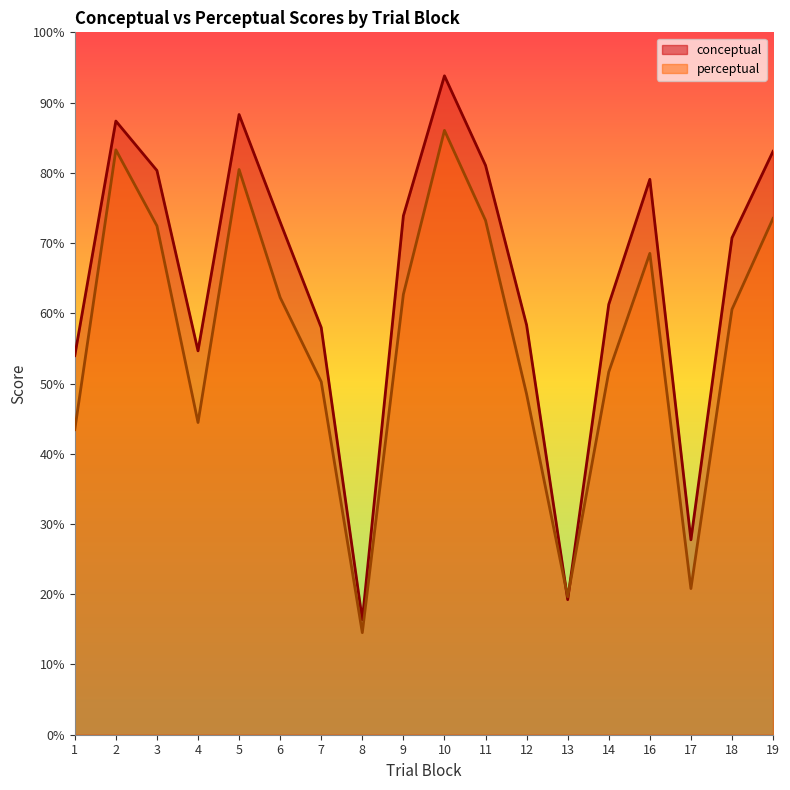

Which series has the widest spread of values?

conceptual